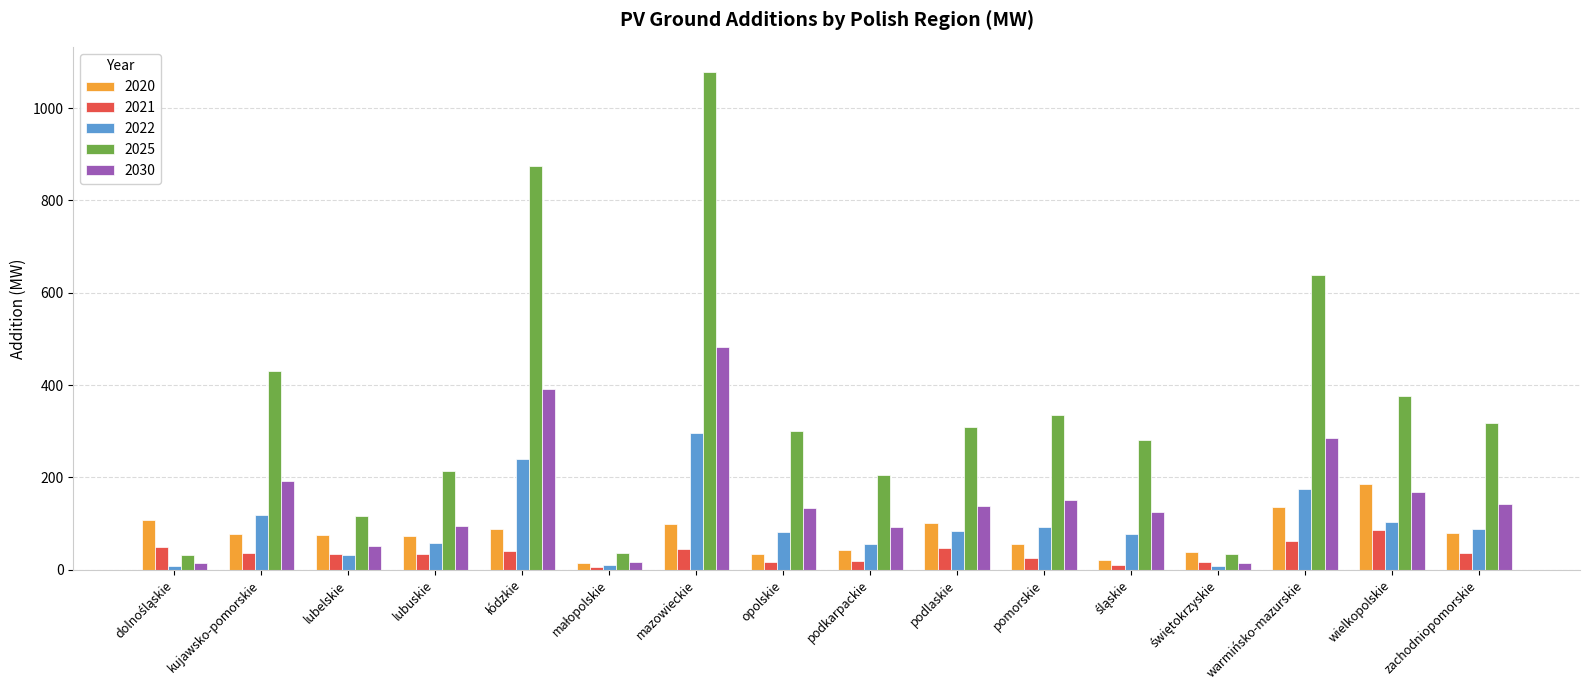

Is the value of 2030 at warmińsko-mazurskie greater than the value of 2020 at podlaskie?

Yes